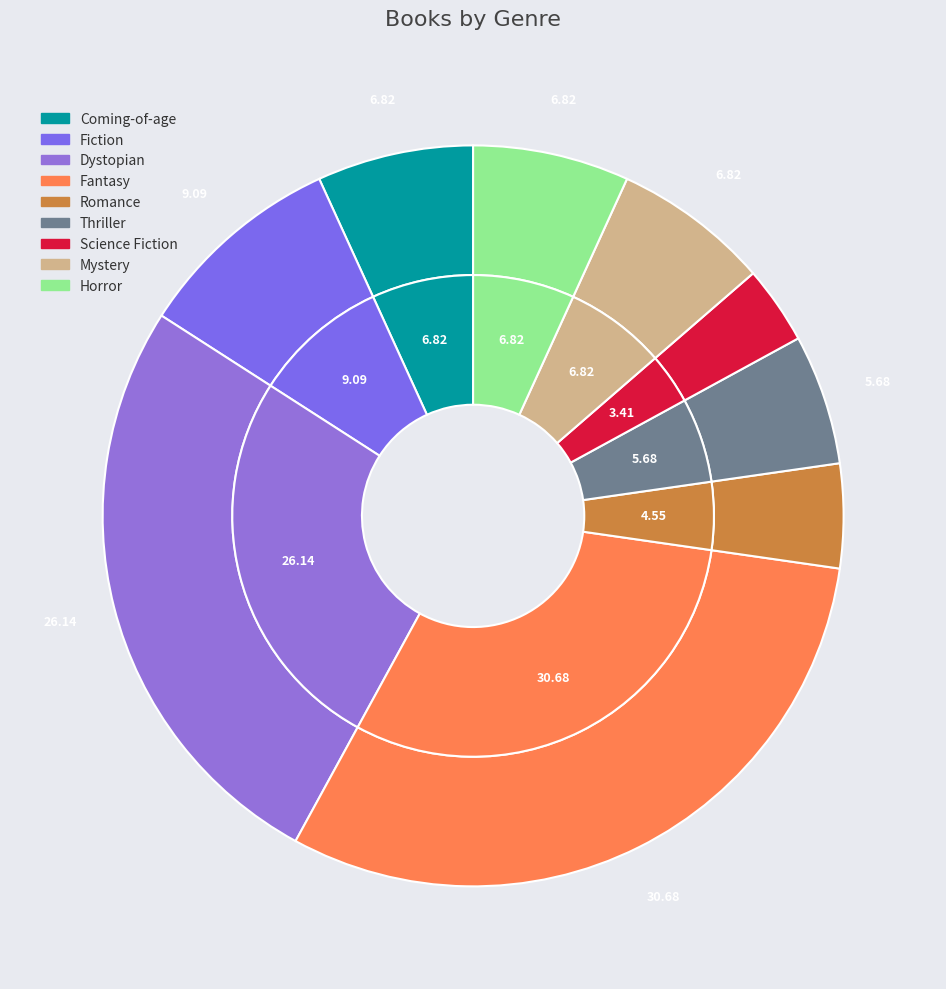

To the nearest percent, what percentage of the pie is Thriller?

6%